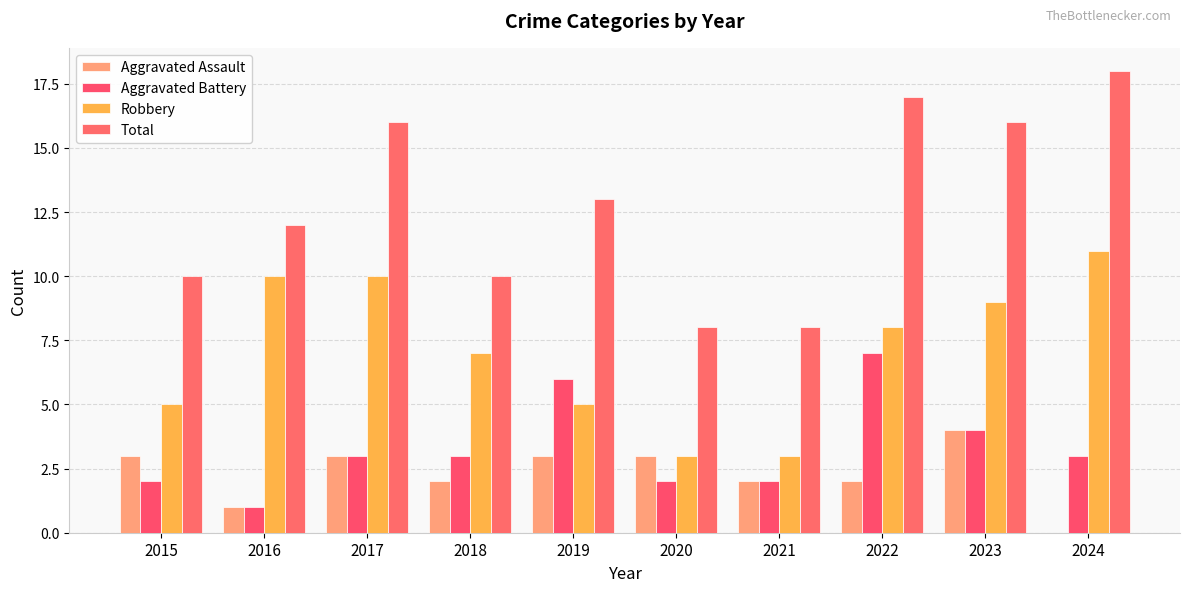

Count the Aggravated Assault values in the range 2 to 3.

7